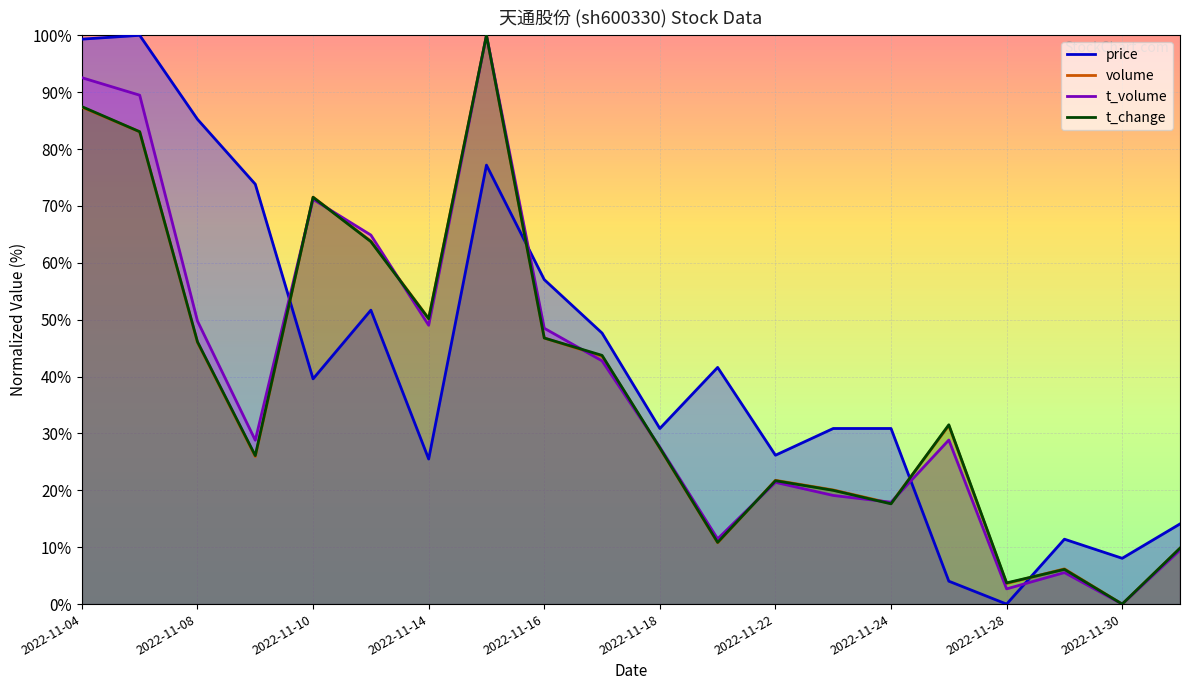

At 2022-11-08, list the series in order from largest to smallest.

price, t_volume, t_change, volume